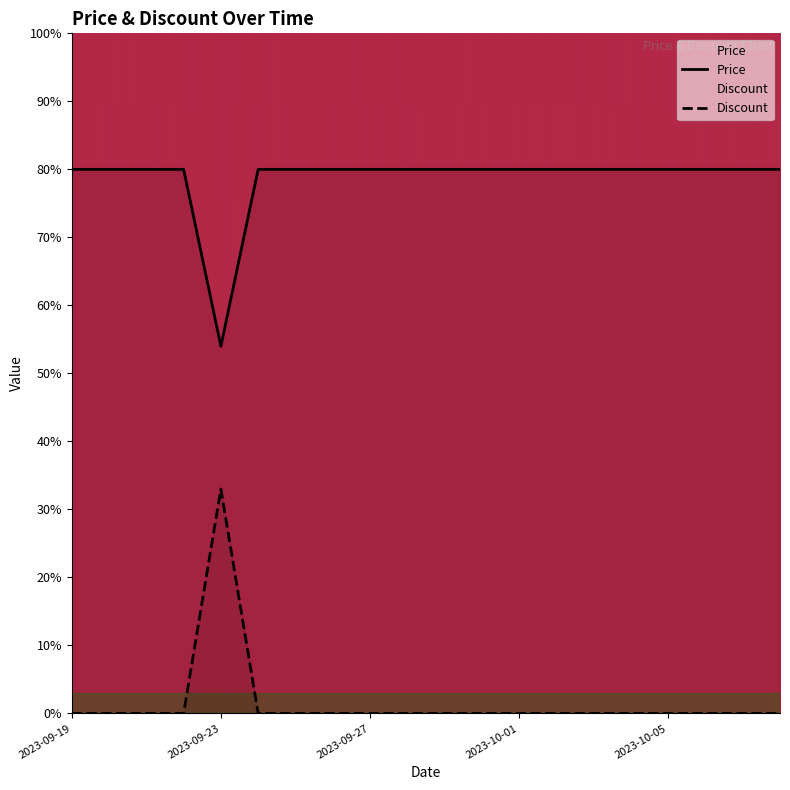

Which label corresponds to the largest value in the chart?

2023-09-19